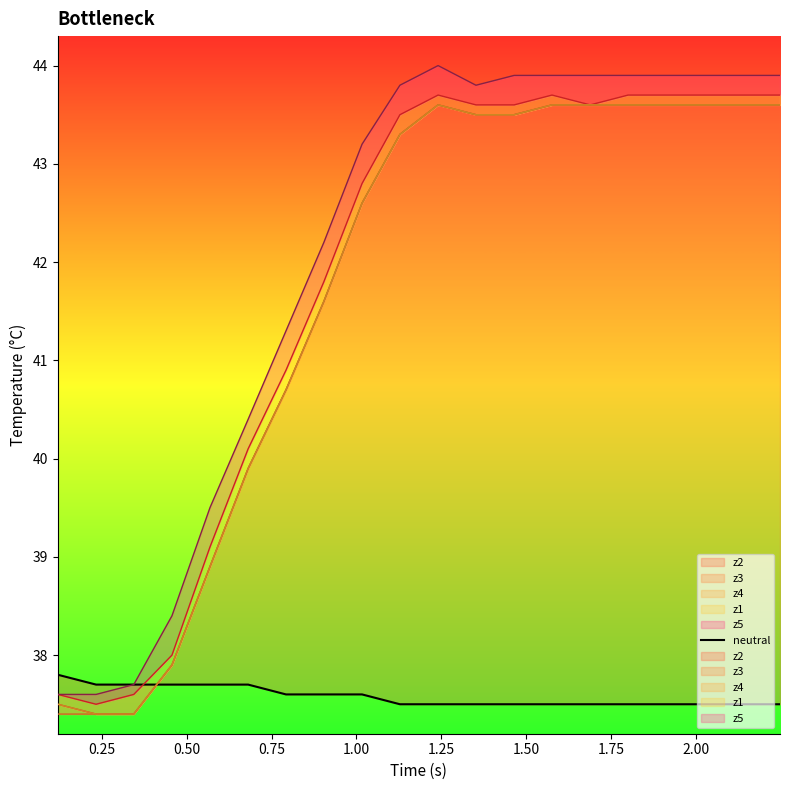

True or false: there are more than 0 points higher than both neighbors.

False